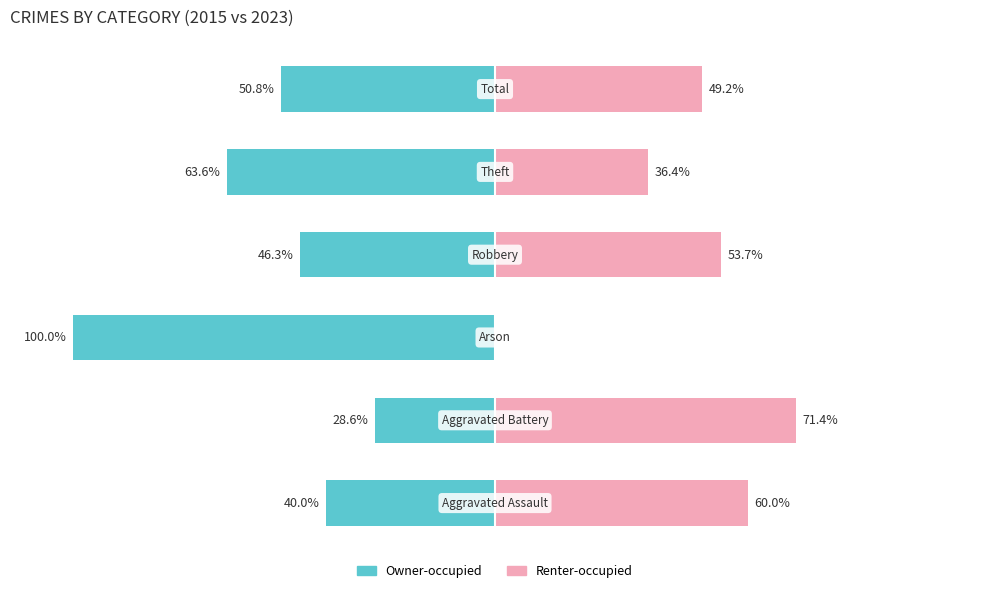

Does the chart contain stacked bars?

No